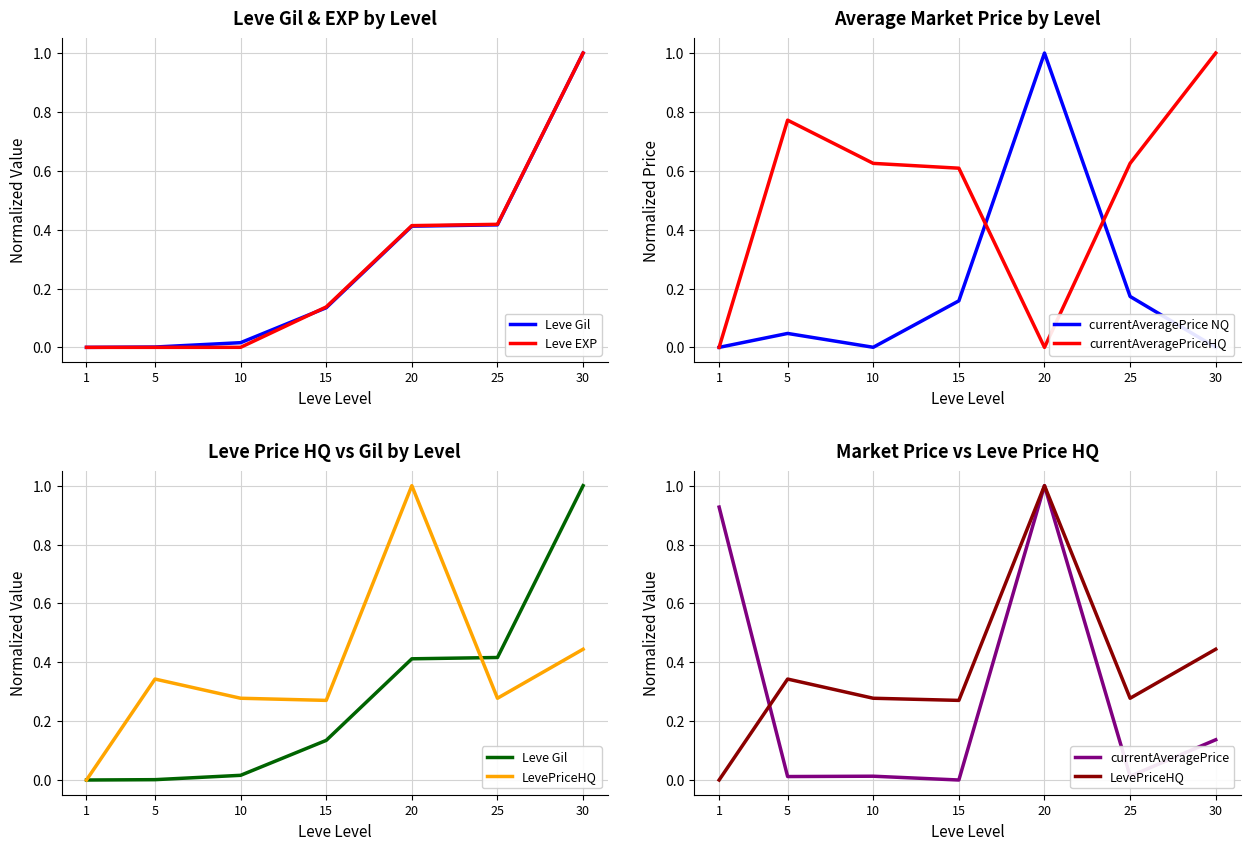

How many times do currentAveragePrice NQ and currentAveragePrice cross each other?

4